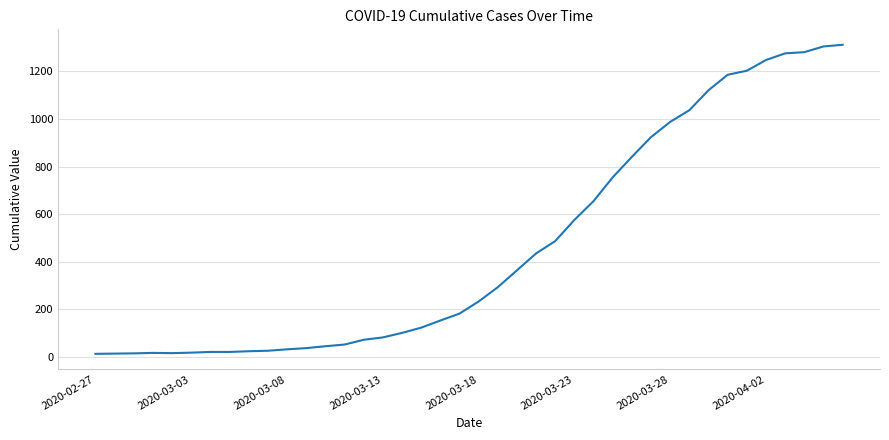

What is the difference between the maximum and minimum values?

1299